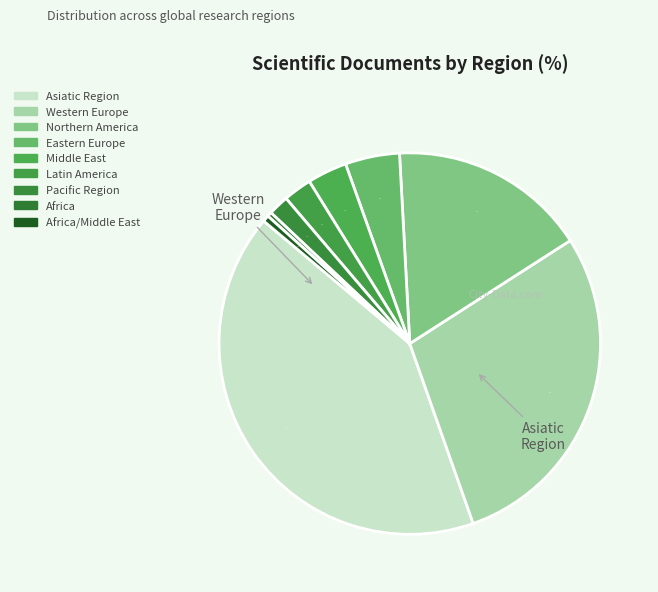

How many slices are in this pie chart?

9